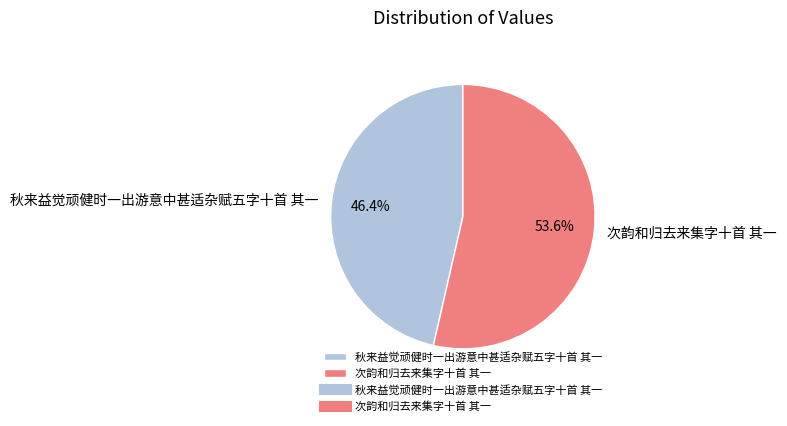

True or false: 次韵和归去来集字十首 其一 accounts for 54% of the total.

True